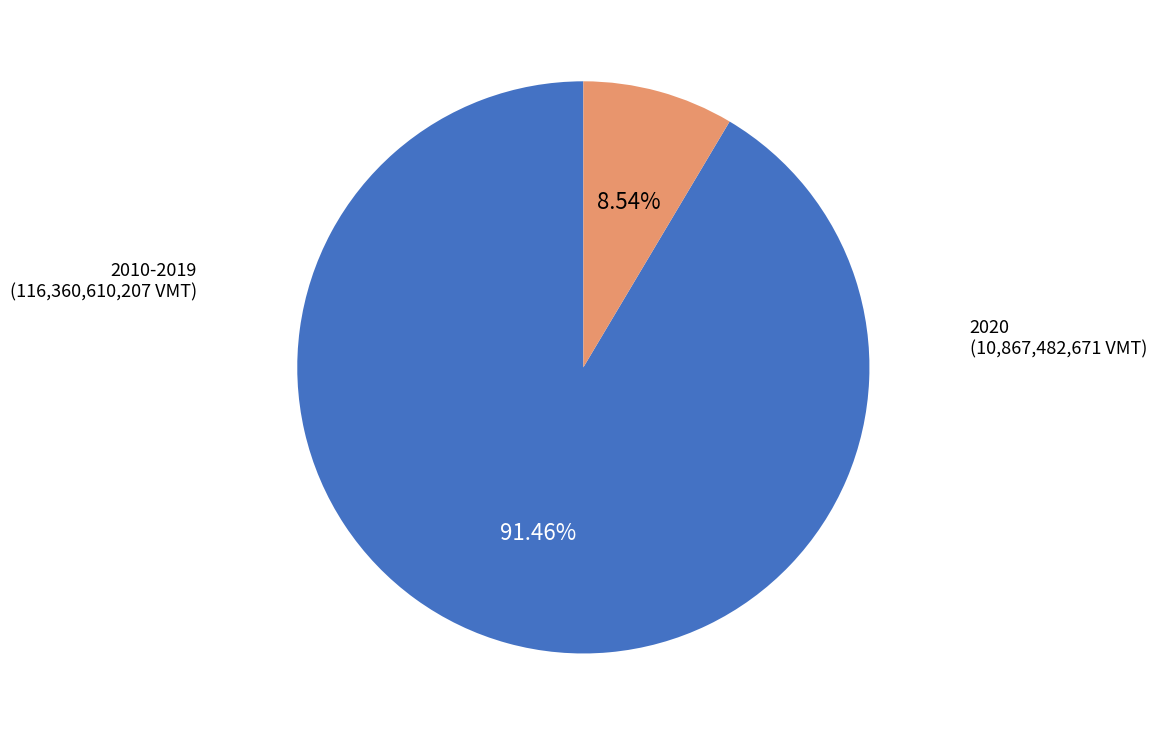

Does any single category account for the majority?

Yes